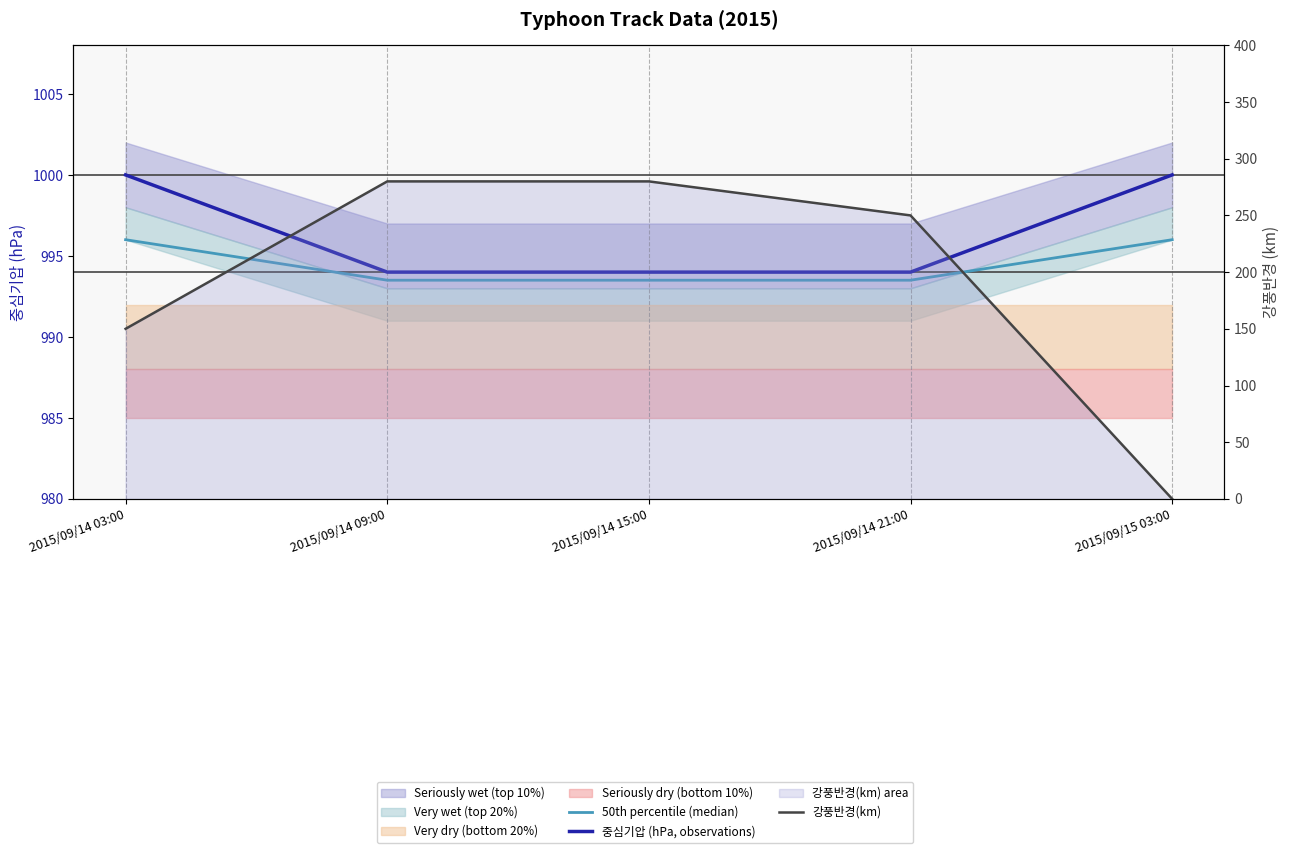

What is the sum of the 강풍반경(km) values at 2015/09/14 21:00 and 2015/09/14 03:00?

400.0